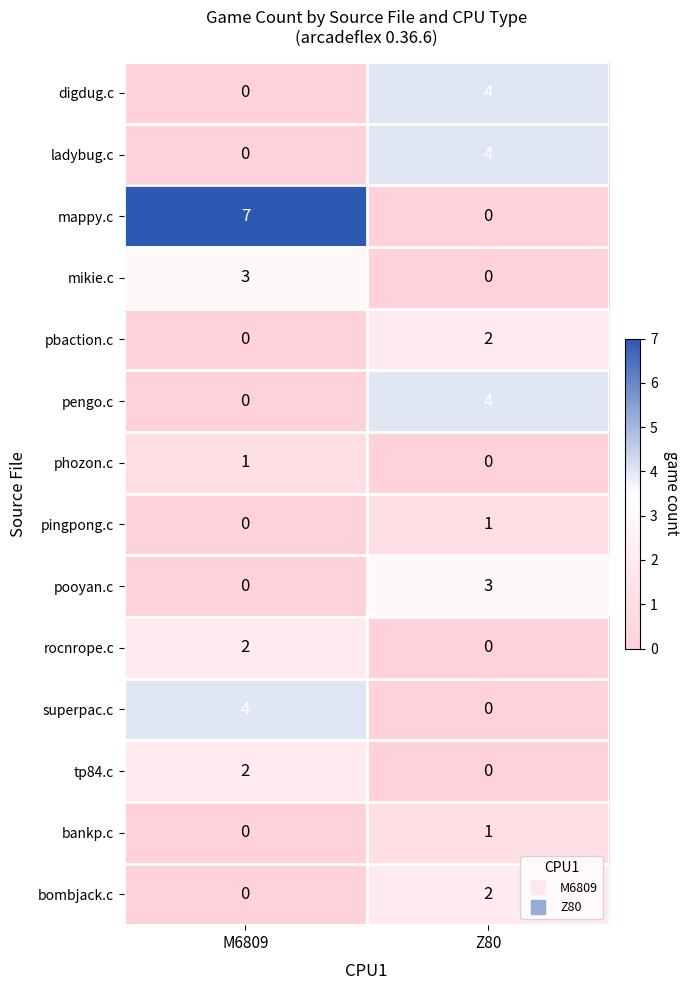

At how many categories does at least one series exceed 2?

2